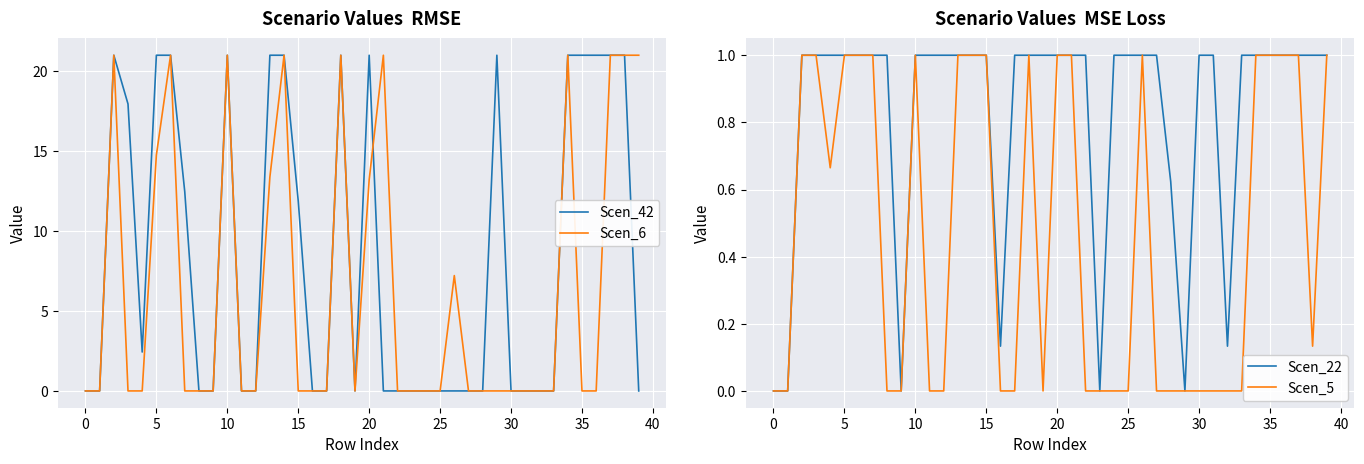

Which has a higher value, 21 or 17?

21